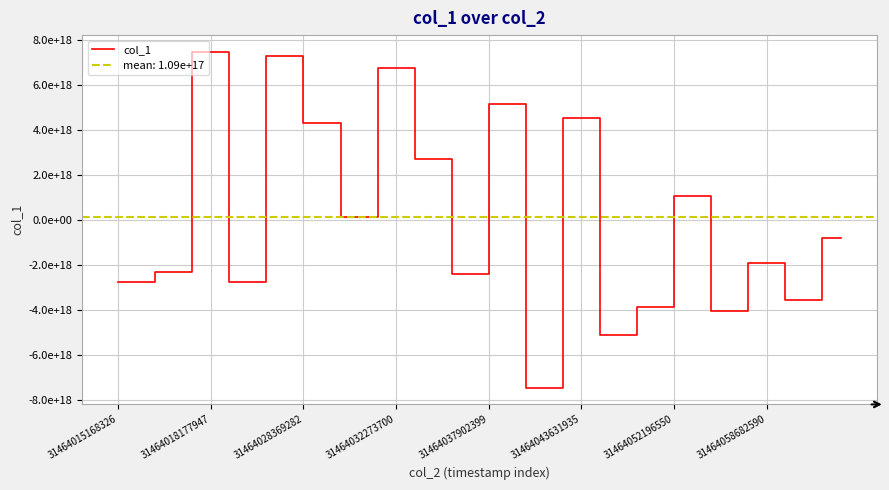

Does the chart have visible grid lines?

Yes